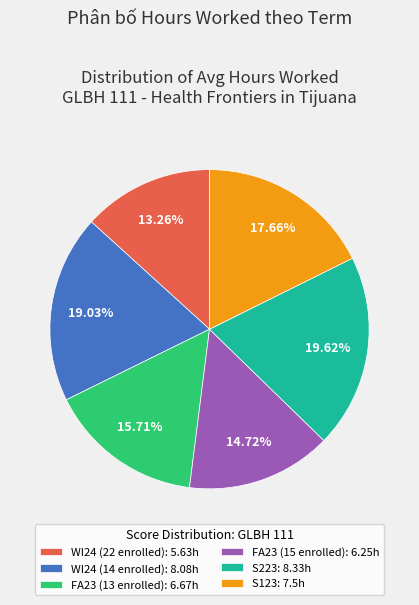

How many slices are in this pie chart?

6